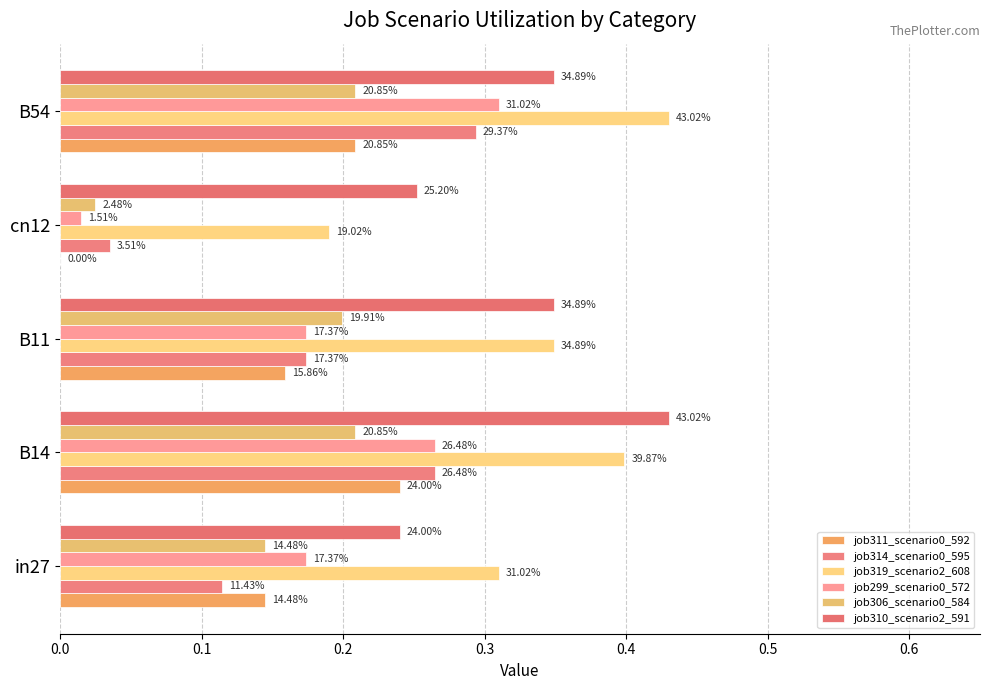

How many values in job311_scenario0_592 are above zero?

4